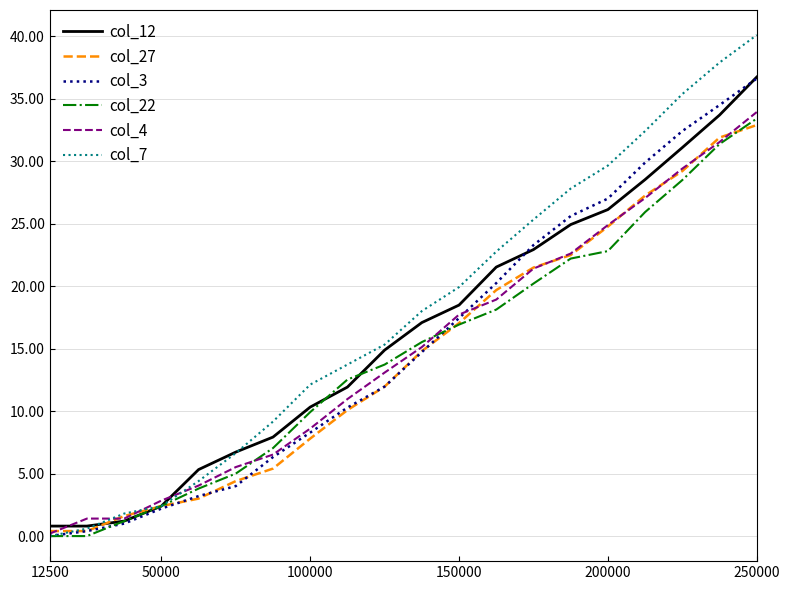

What is the highest value of the col_12 series?

36.7